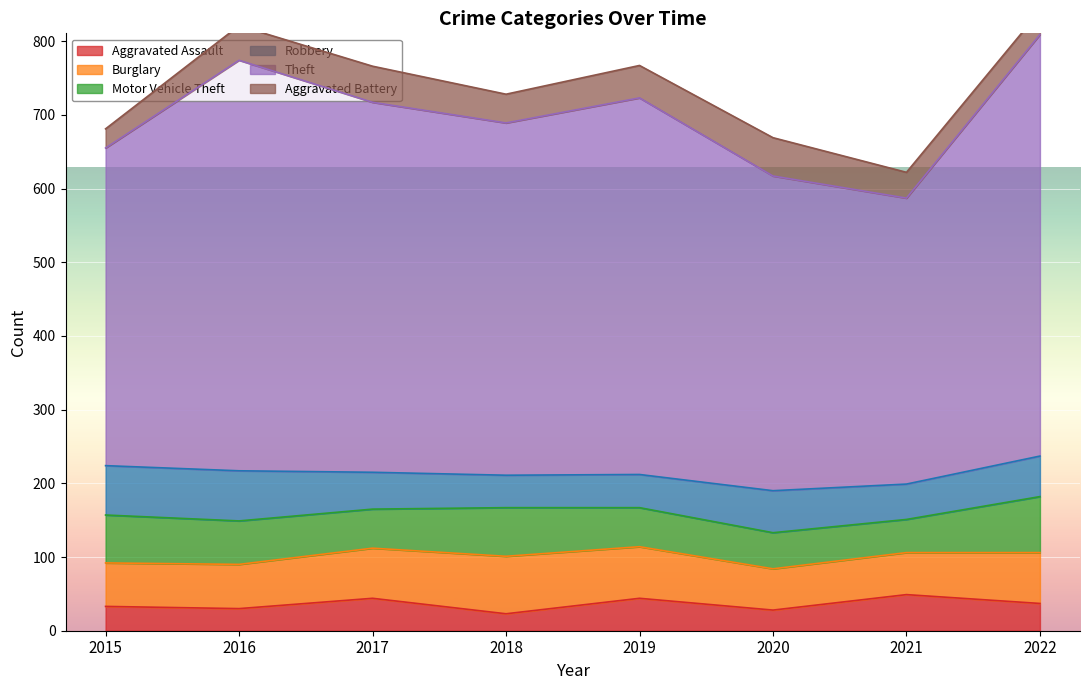

At 2022, list the series in order from smallest to largest.

Aggravated Battery, Aggravated Assault, Robbery, Burglary, Motor Vehicle Theft, Theft